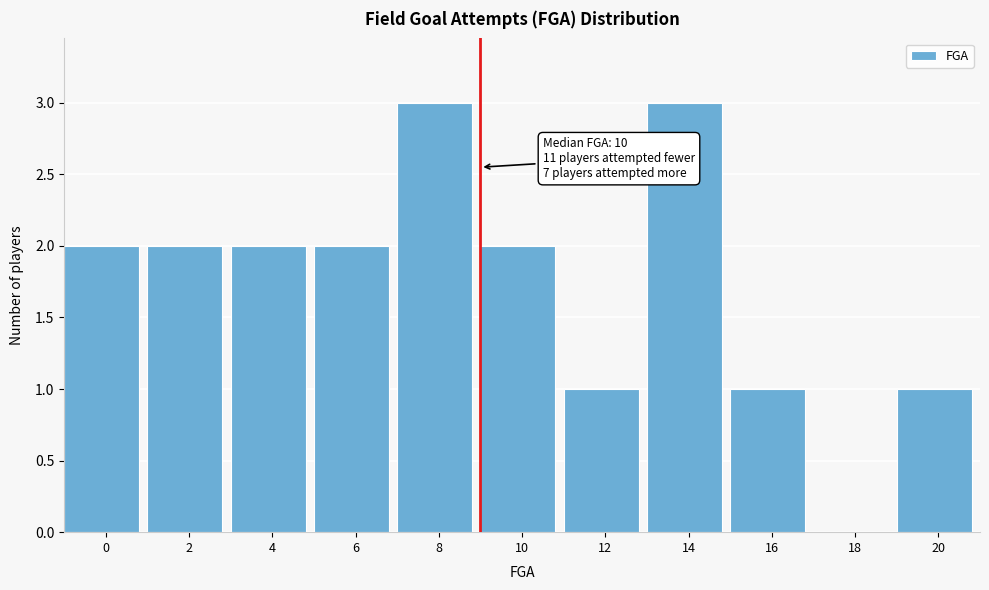

Reading left to right, what are all the values shown in this chart?

0=2	2=2	4=2	6=2	8=3	10=2	12=1	14=3	16=1	18=0	20=1